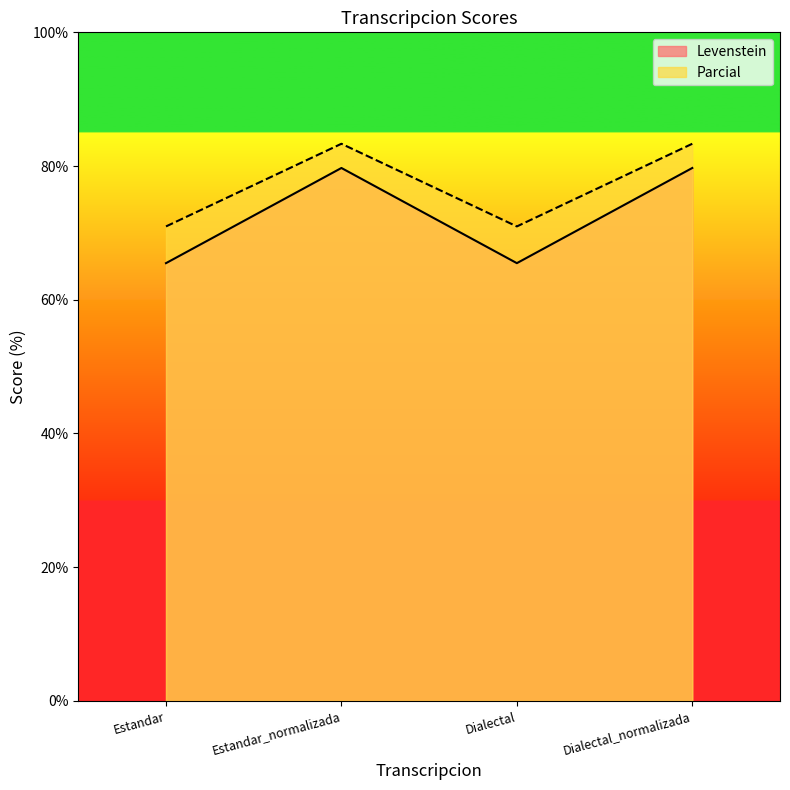

In Parcial, how many points are lower than both neighbors (excluding endpoints)?

1